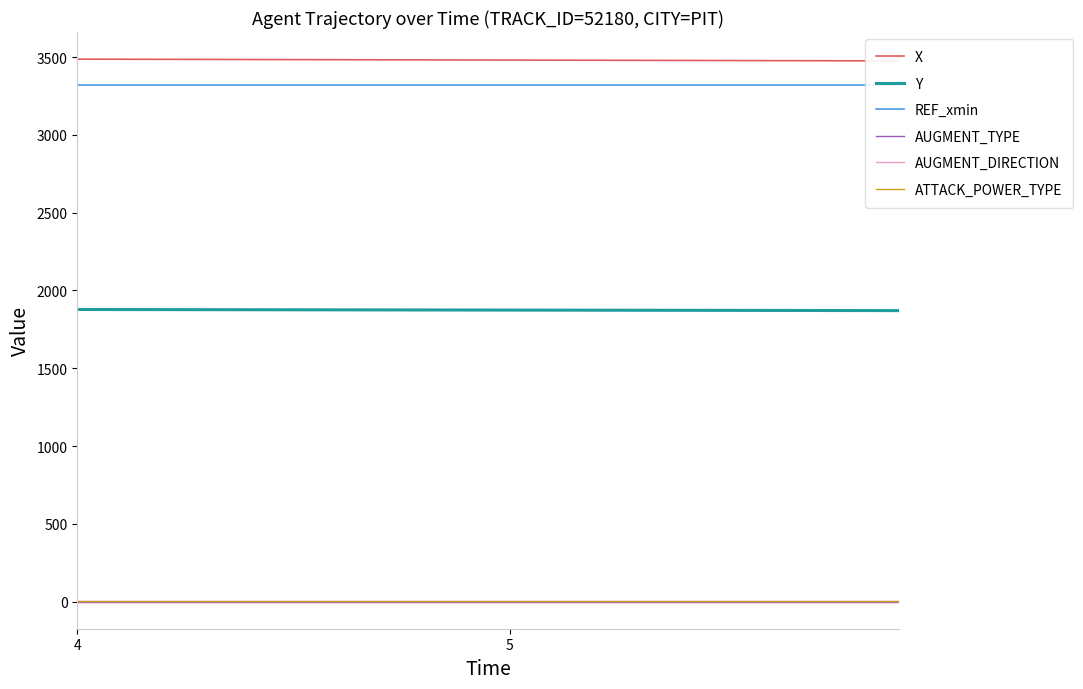

True or false: Y and REF_xmin cross at least once.

False